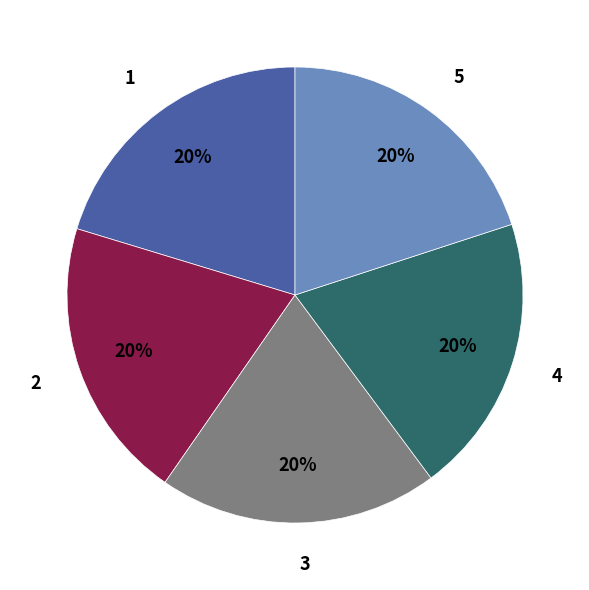

Do 1 and 2 together represent more than half of the pie?

No